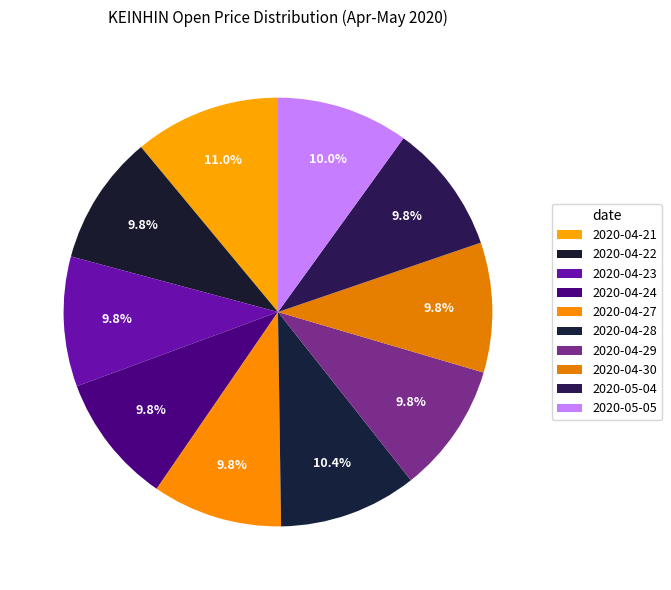

Which category has the biggest portion of the pie?

2020-04-21